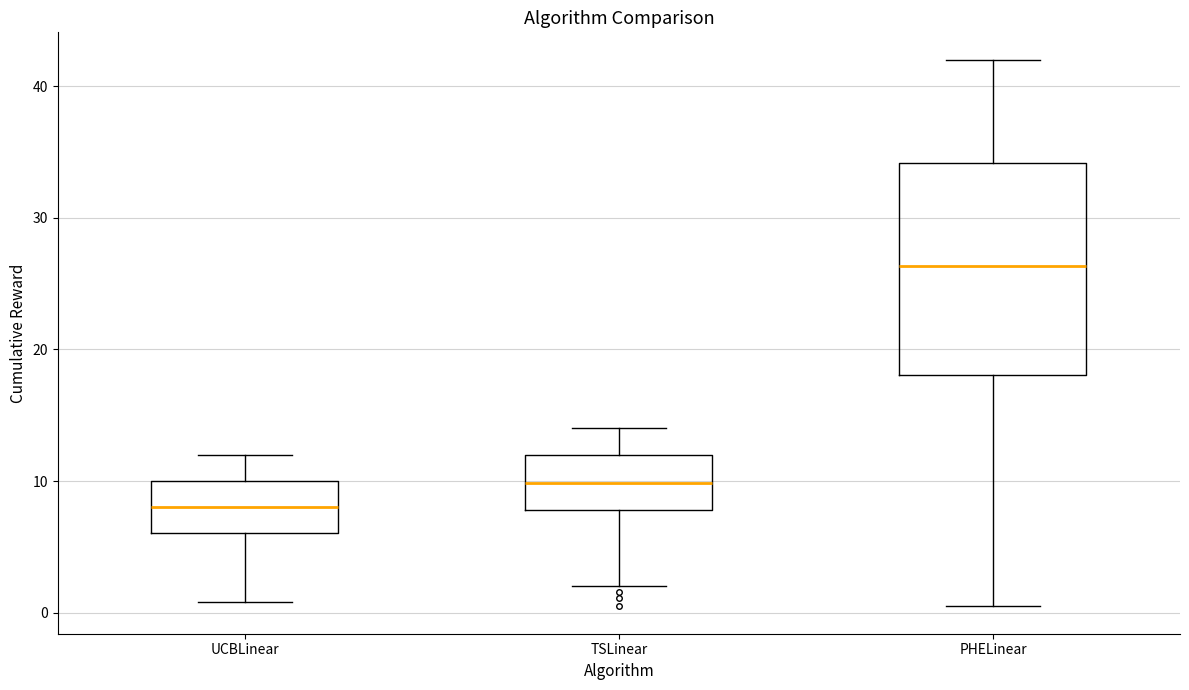

Which box's median line is the lowest?

UCBLinear